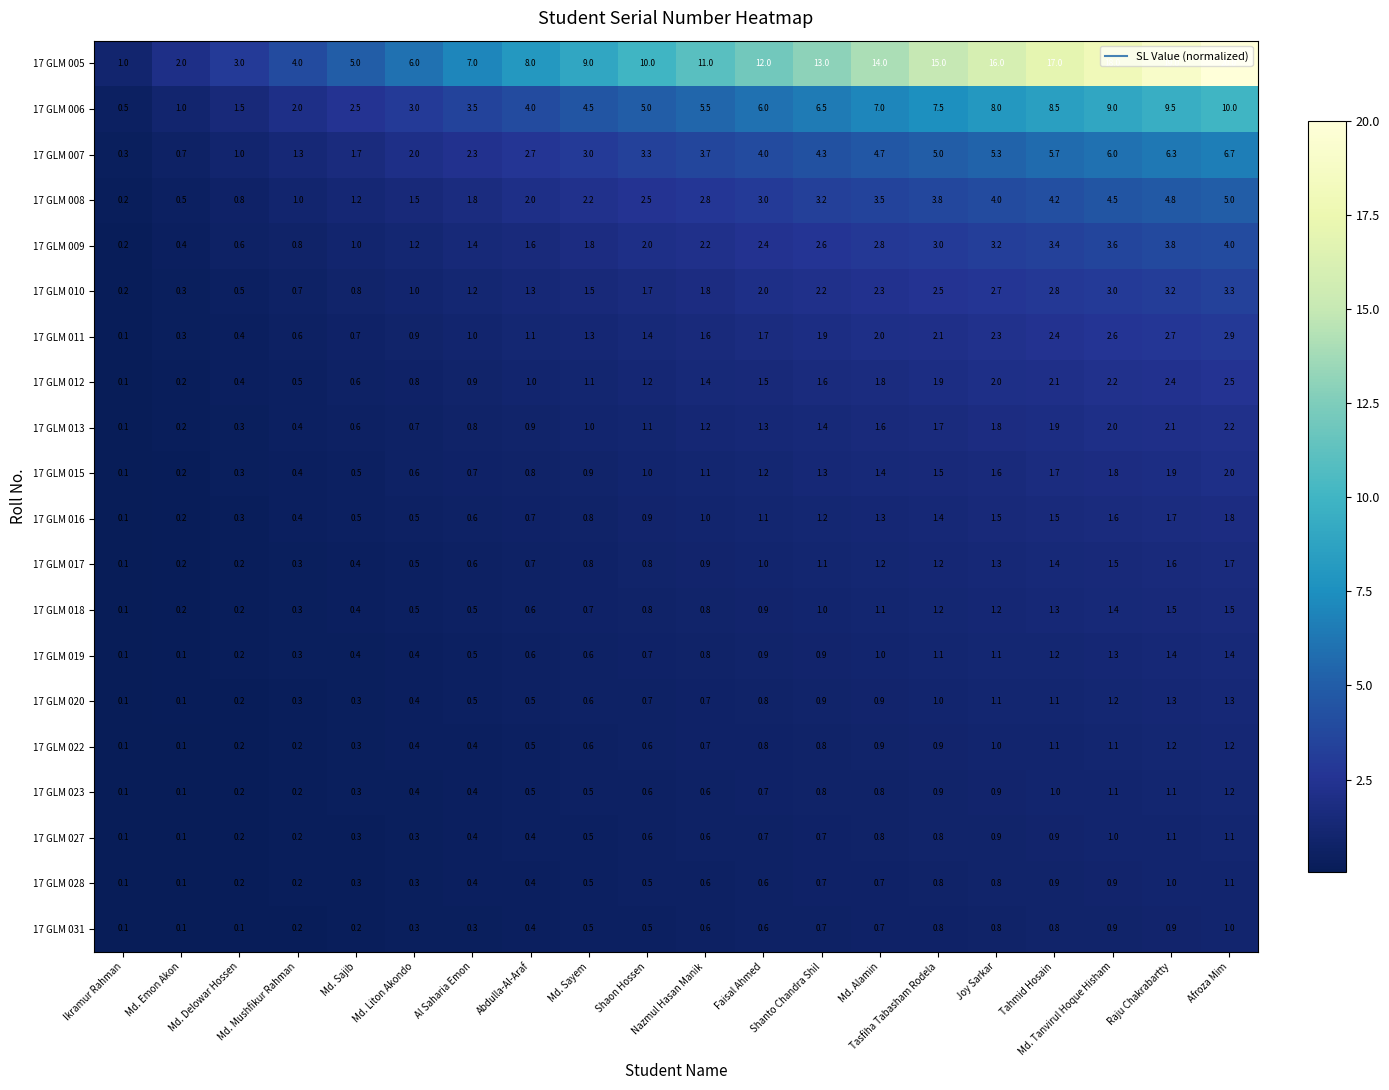

Which series has the largest total across all categories?

17 GLM 005